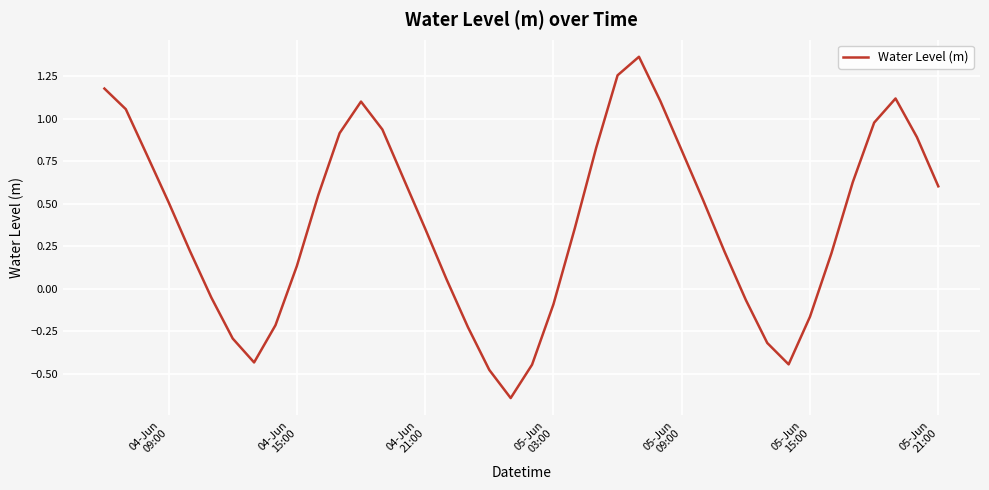

What is the difference between the maximum and minimum values?

2.0